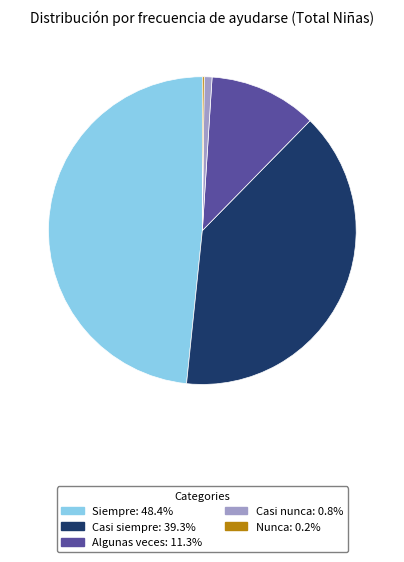

Does any single category account for the majority?

No